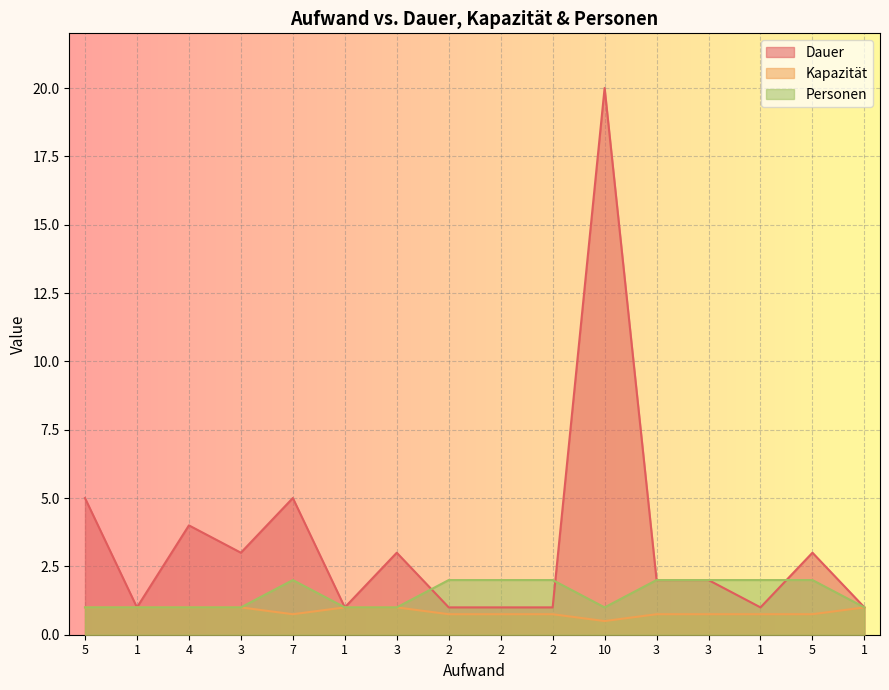

How many categories are shown in the chart?

16